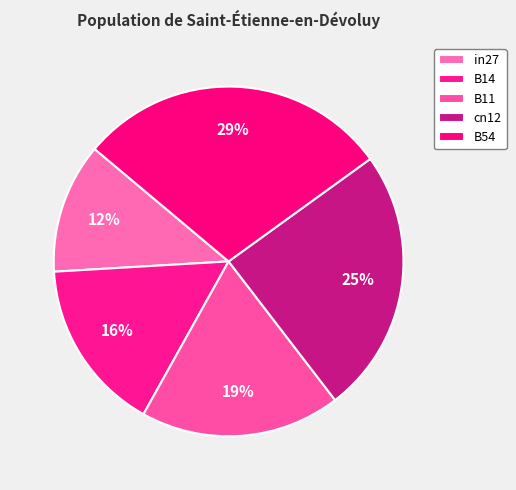

Rank the categories by value from highest to lowest.

B54, cn12, B11, B14, in27